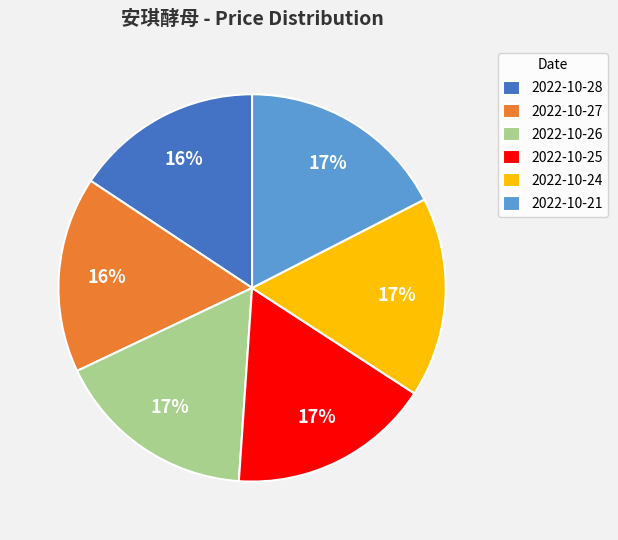

Is it true that 2022-10-26 is 7% of the pie?

False